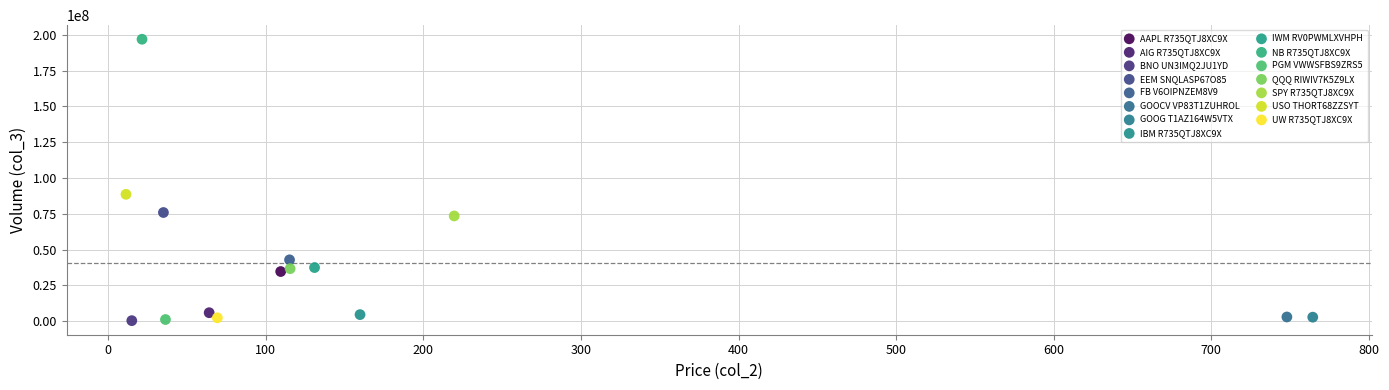

Which series contains the highest Y value?

NB R735QTJ8XC9X